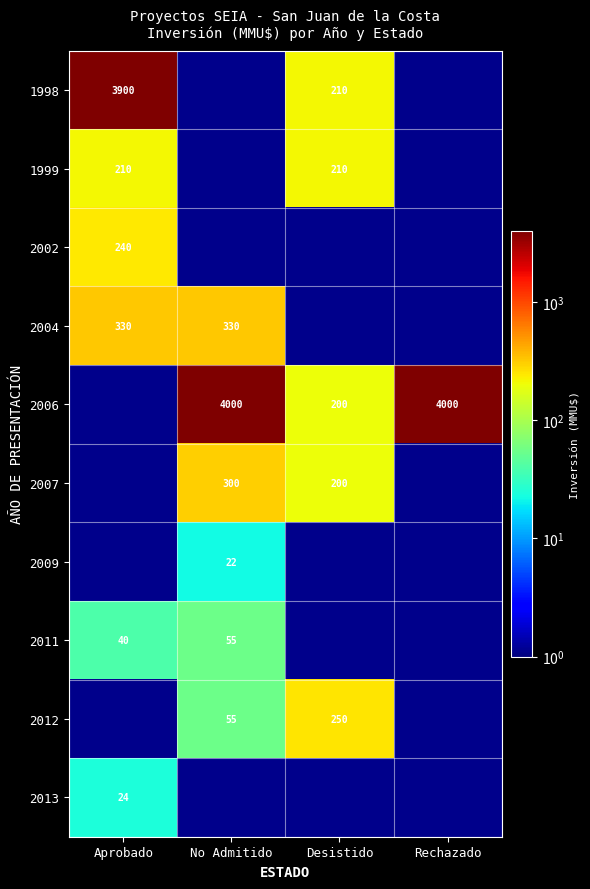

Is the value of 1998 at Aprobado greater than the value of 2011 at Aprobado?

Yes